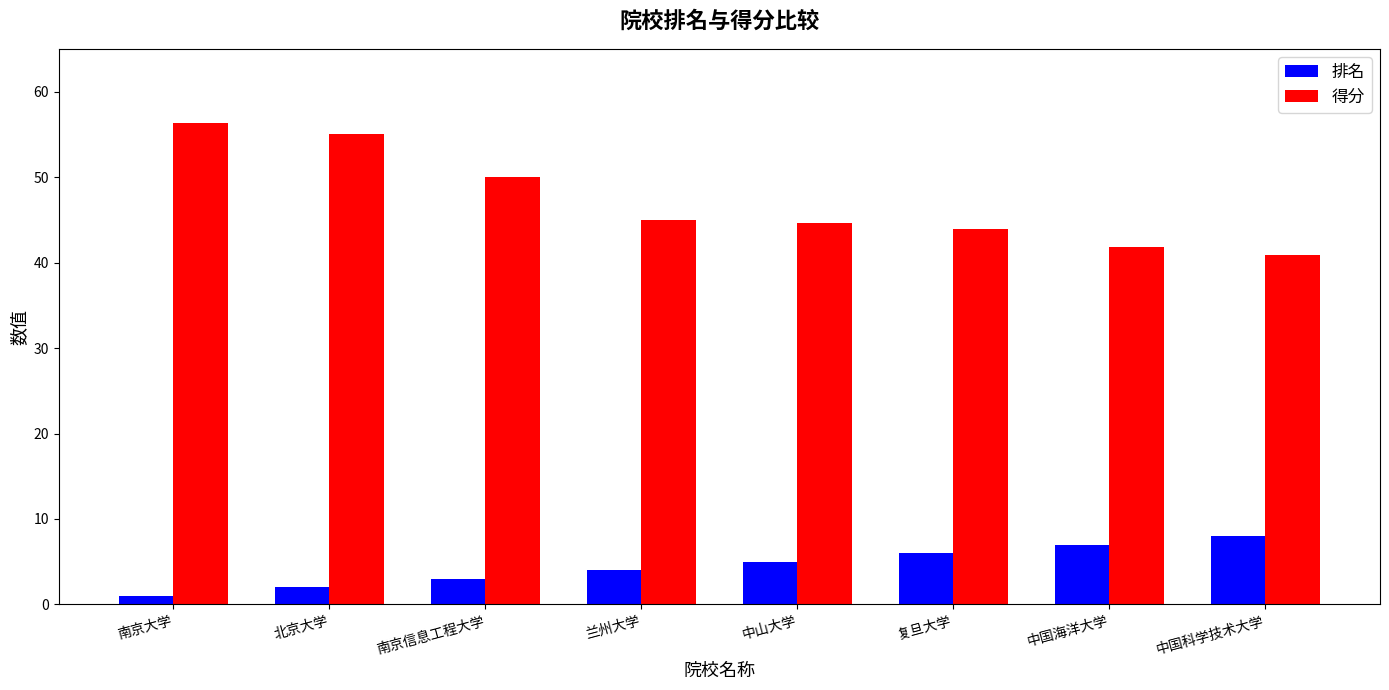

At how many categories does at least one series exceed 16?

8